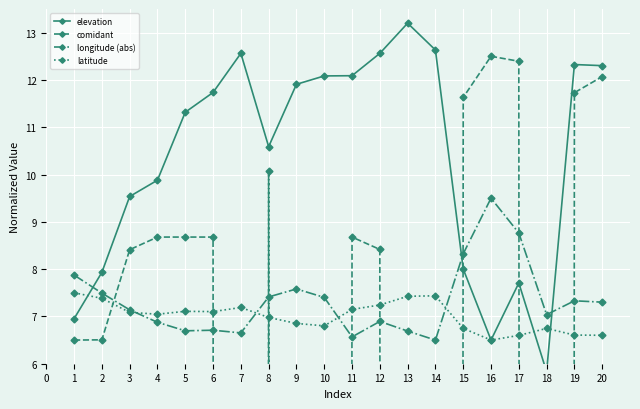

What is the difference between the longitude (abs) values at 19 and 1?

0.5